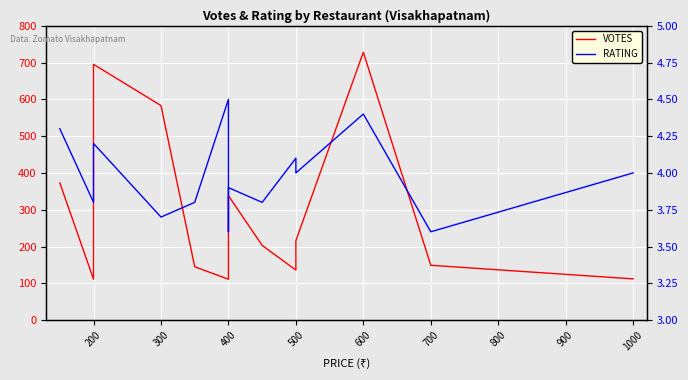

True or false: VOTES and RATING intersect in this chart.

False